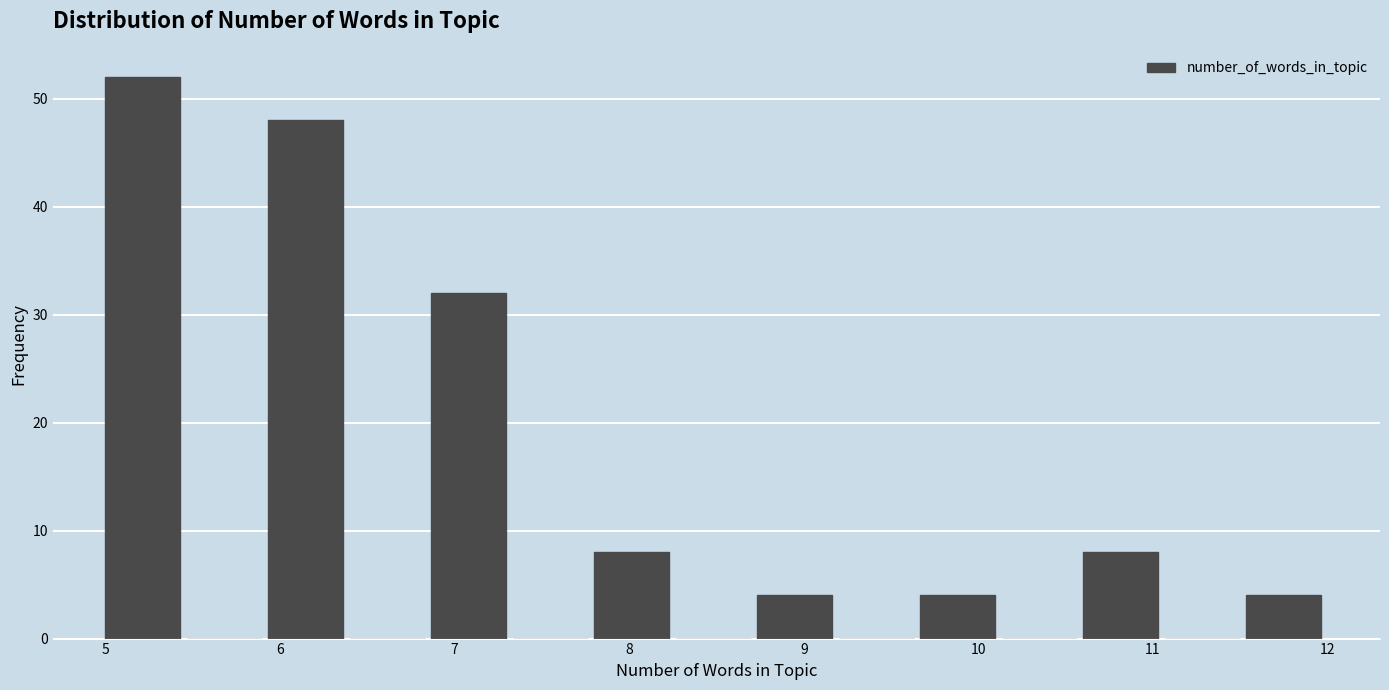

What is the height of the bar covering 6.9 to 7.3 on the x-axis? Neither the bar edges nor the heights are printed on the chart, so give them approximately, as read against the axes.

32